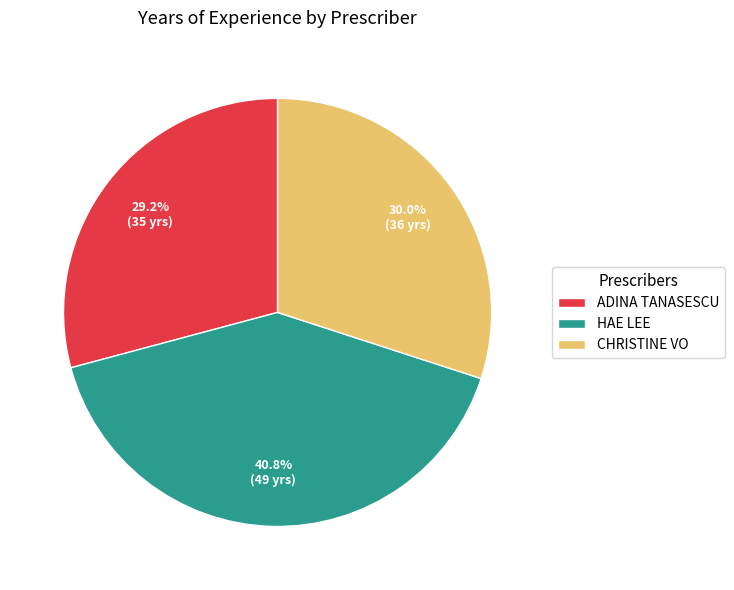

To the nearest percent, what portion does ADINA TANASESCU represent?

29%